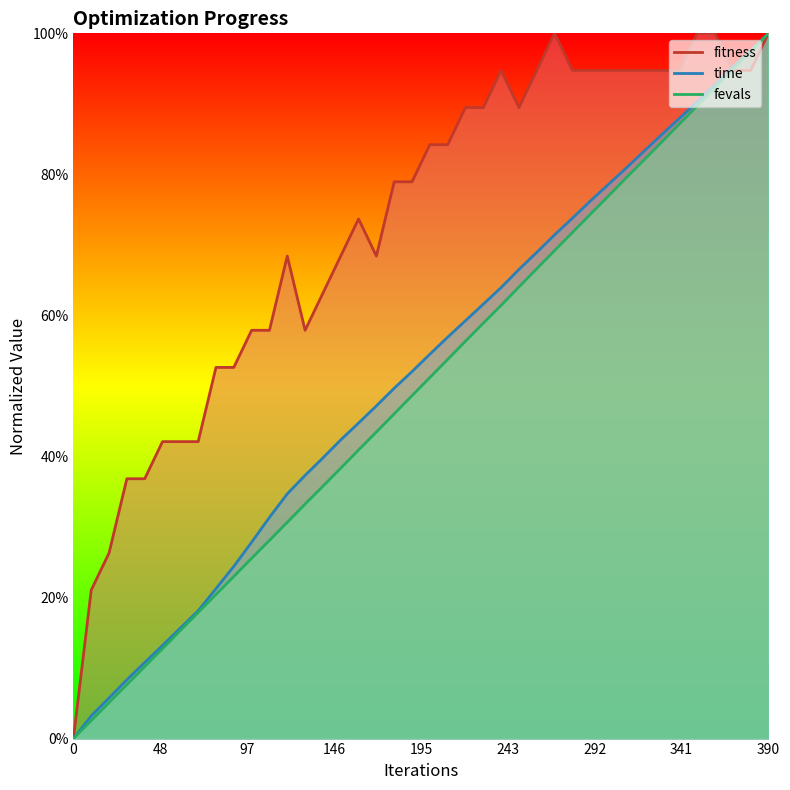

Between 0 and 360, which series saw the biggest shift?

fitness